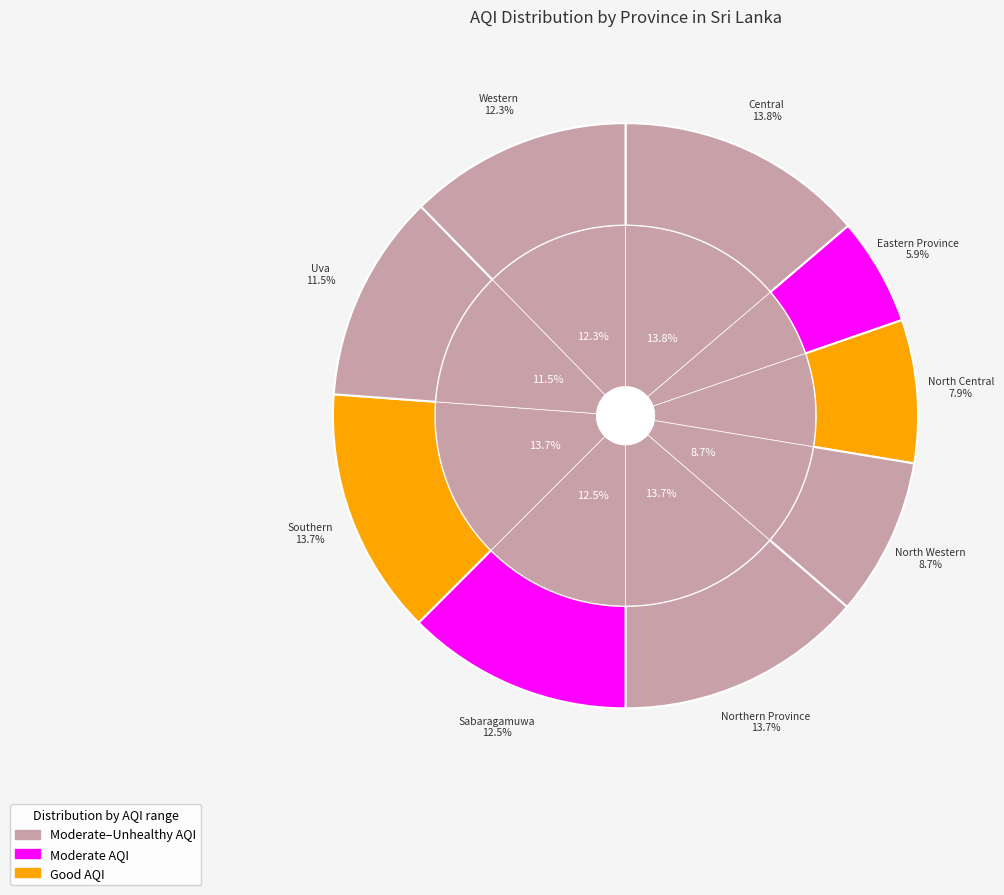

To the nearest percent, what portion does Eastern Province represent?

6%